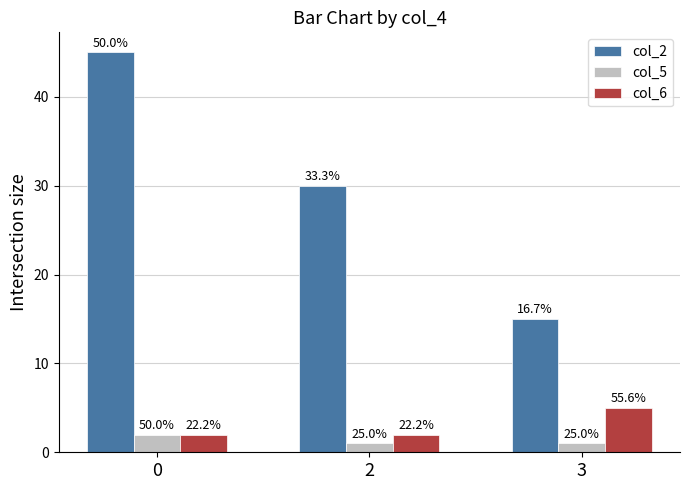

How many bars are there in total?

9